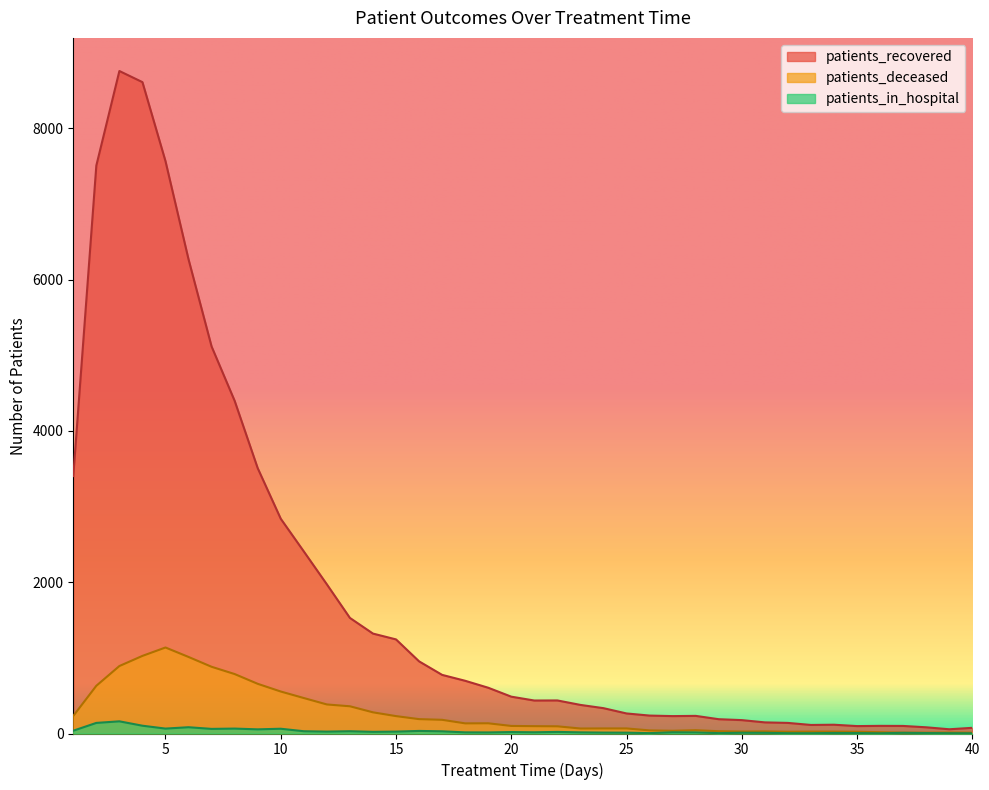

What is the spread (max minus min) of values at 30?

167